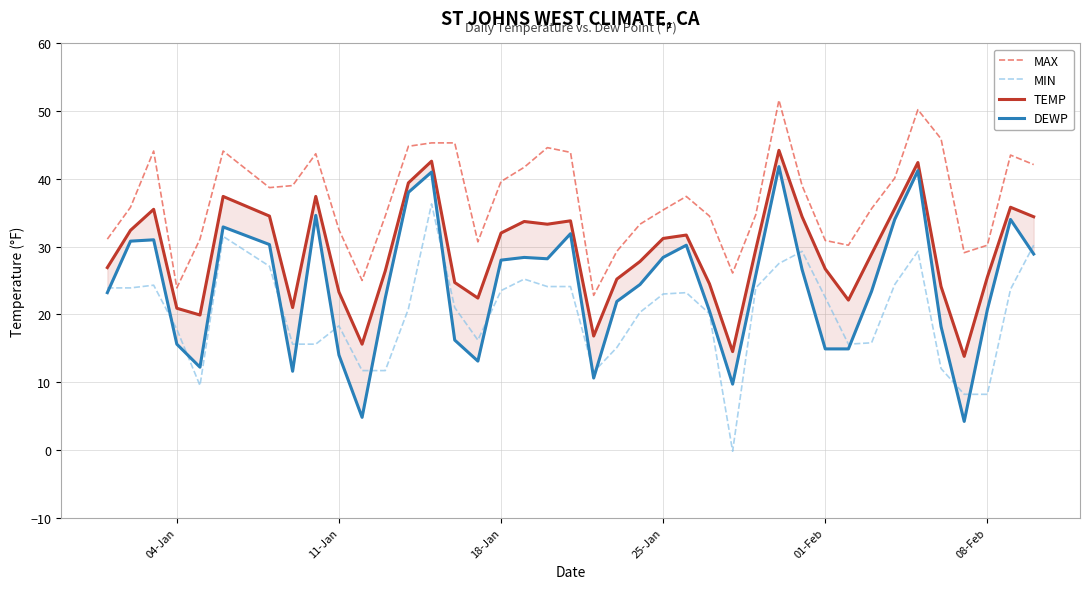

The MAX series shows 41.5 at 08-Feb. True or false?

False